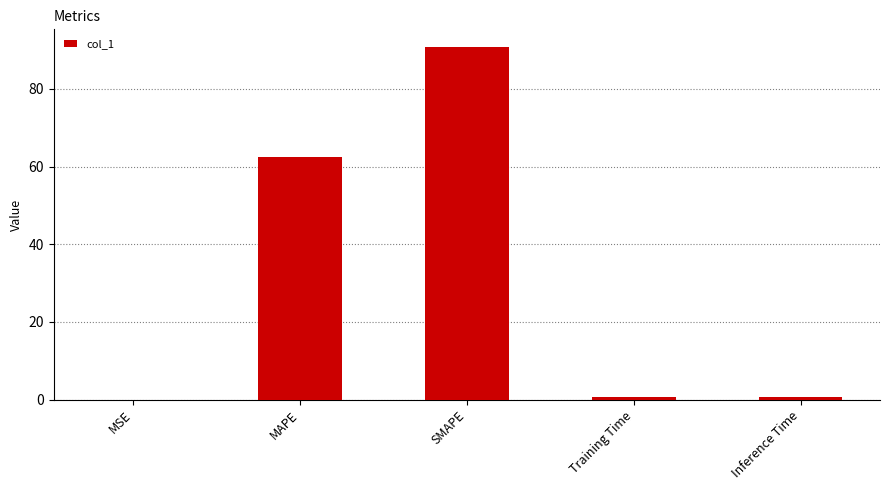

What is the maximum value shown in the chart?

90.8